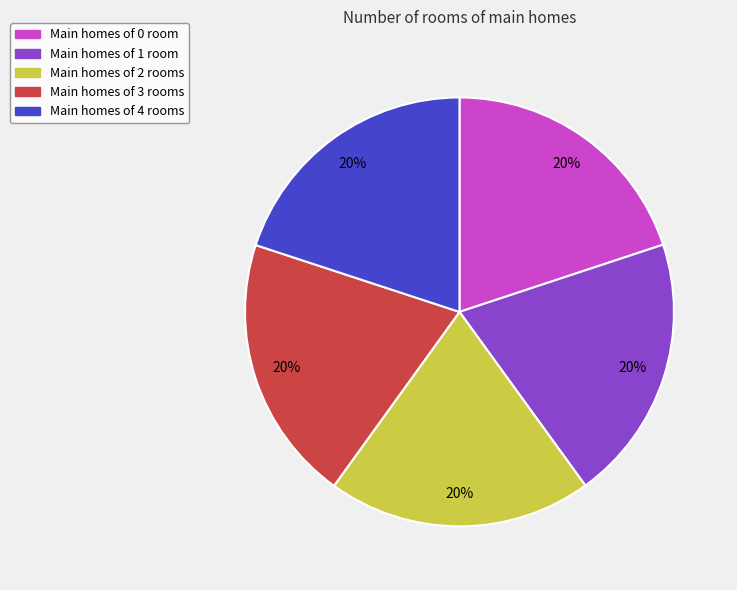

Count the number of slices in the pie.

5